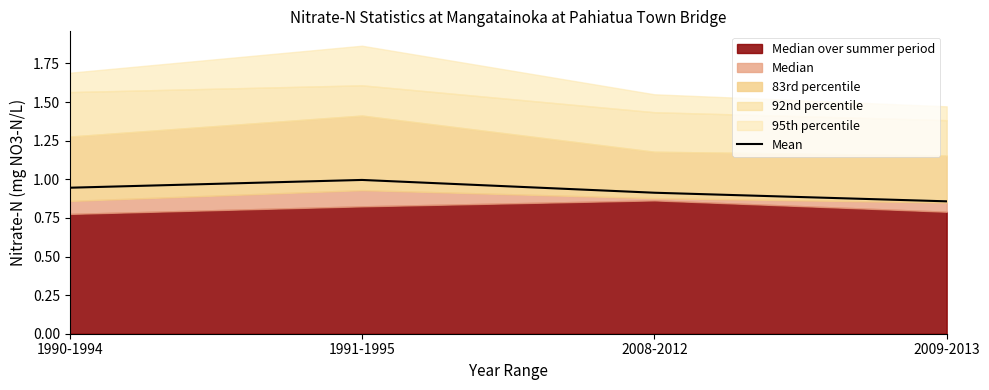

What value does the data have at 2008-2012?

0.9